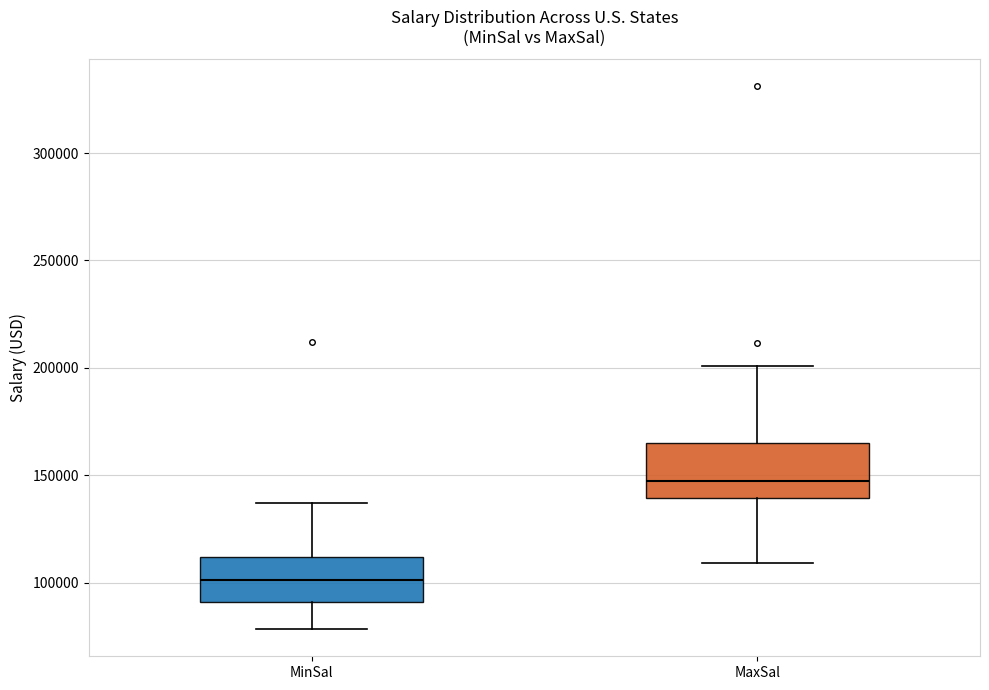

Where does the lower whisker of the box for MinSal end on the y-axis? The values are not printed on the chart, so give them approximately, as read against the axis.

80000